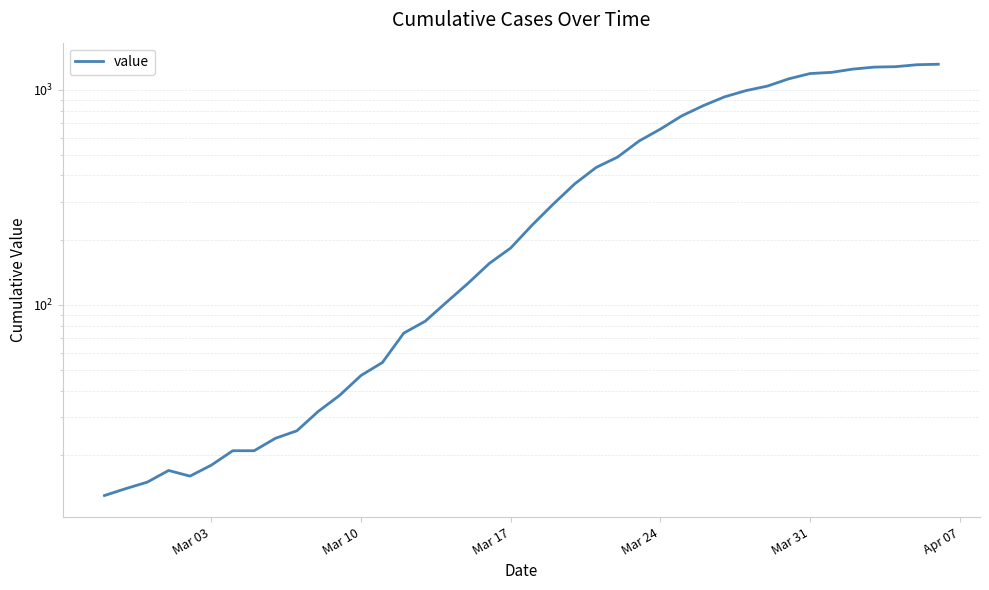

Does the chart have visible grid lines?

Yes